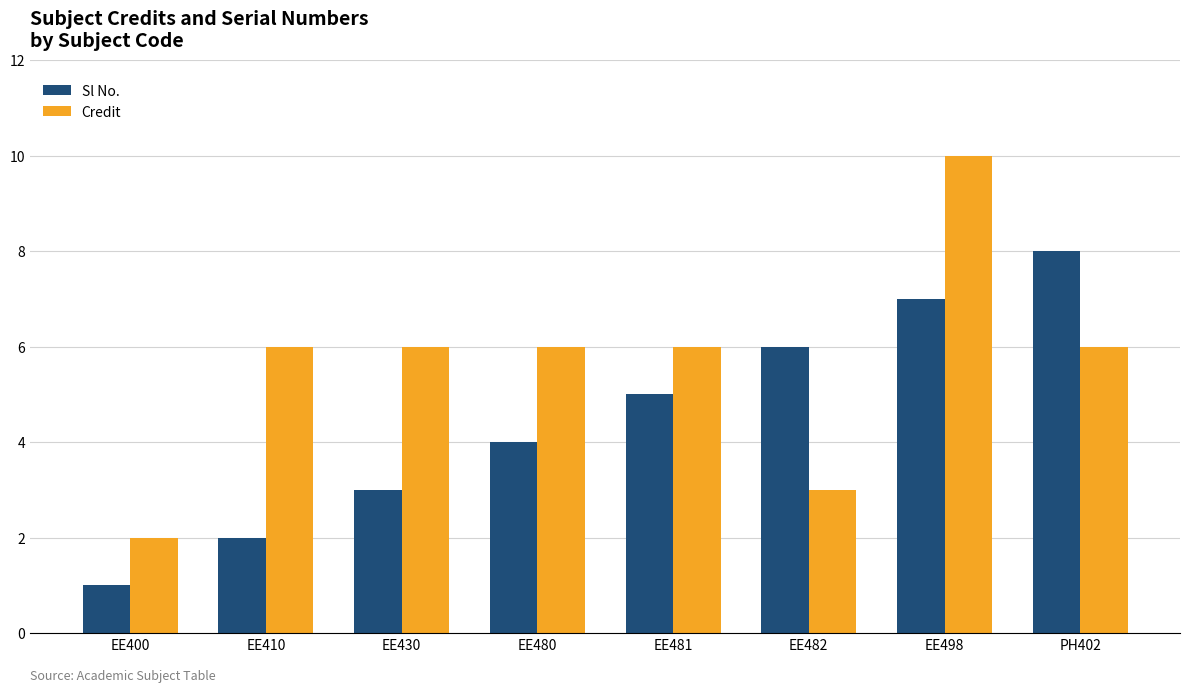

How many values in the Sl No. series are below 5?

4